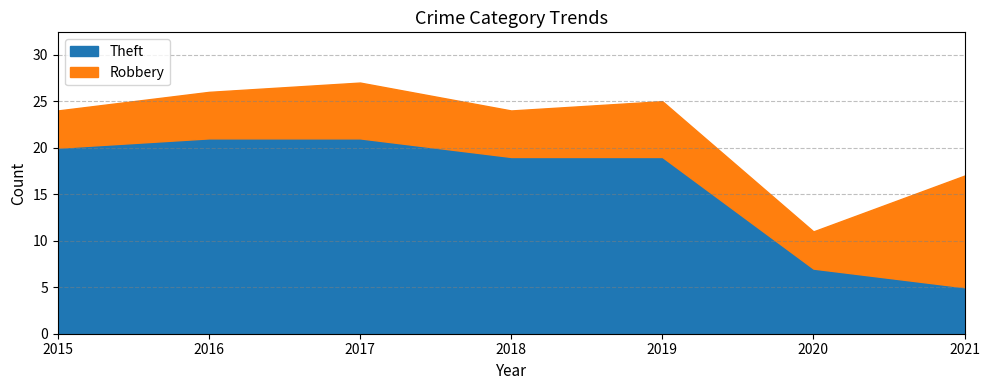

What is the total value across all series at 2016?

26